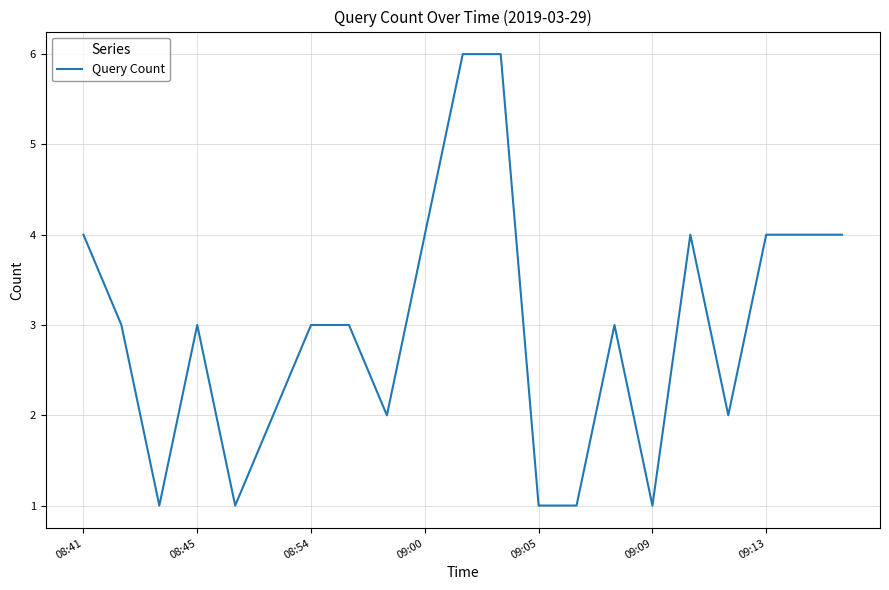

Reading left to right, extract all data points from this chart.

4	3	1	3	1	2	3	3	2	4	6	6	1	1	3	1	4	2	4	4	4